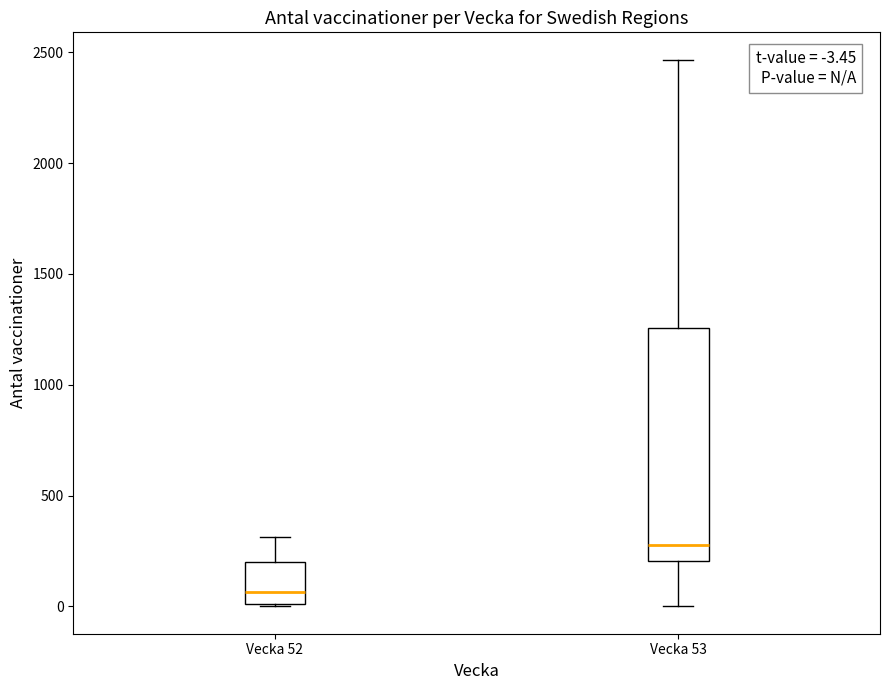

Which box's median line is the lowest?

Vecka 52